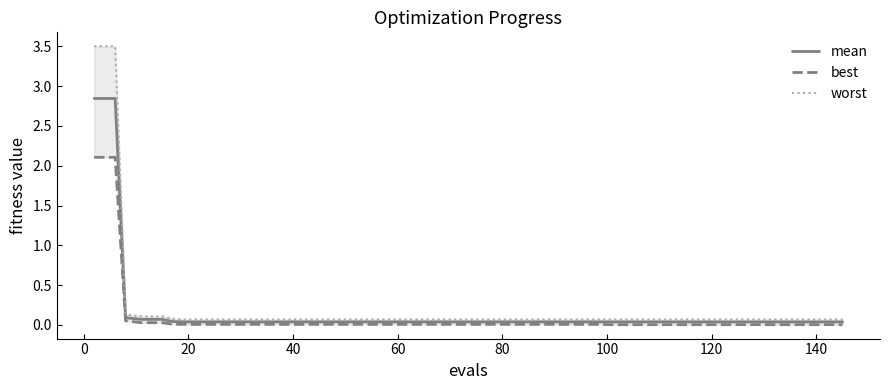

The best series shows 0.0 at 26. True or false?

False